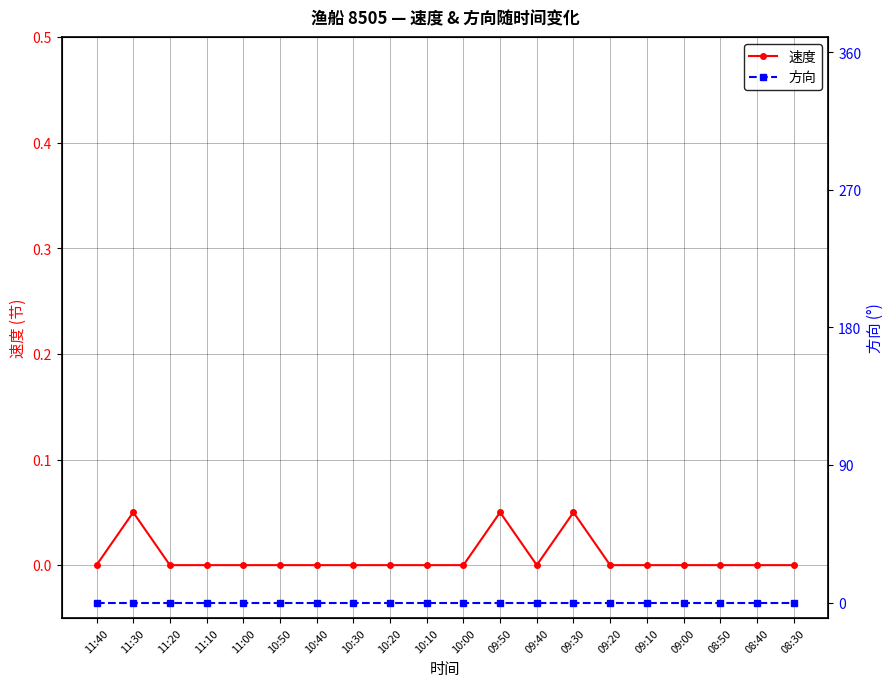

Which series changed the most between 11:30 and 10:20?

速度